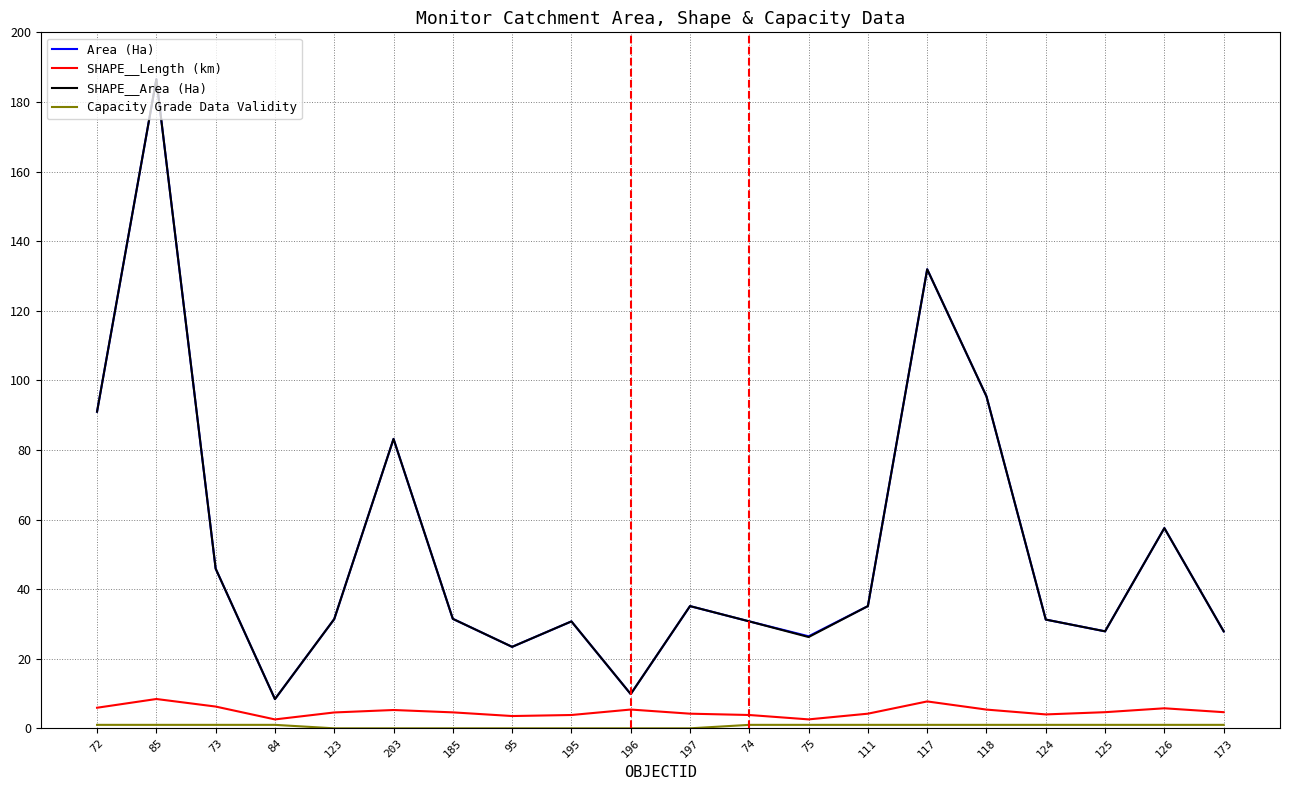

Which category has the highest value in the SHAPE__Area (Ha) series?

85